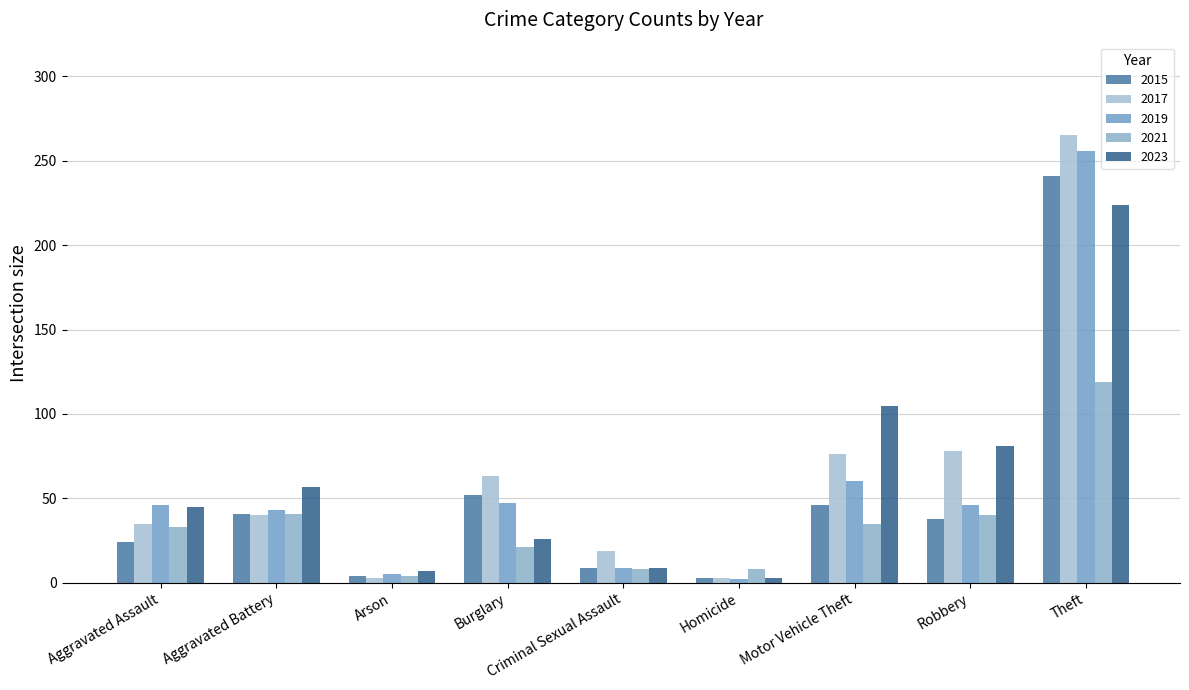

How many data points in 2021 are less than 33?

4